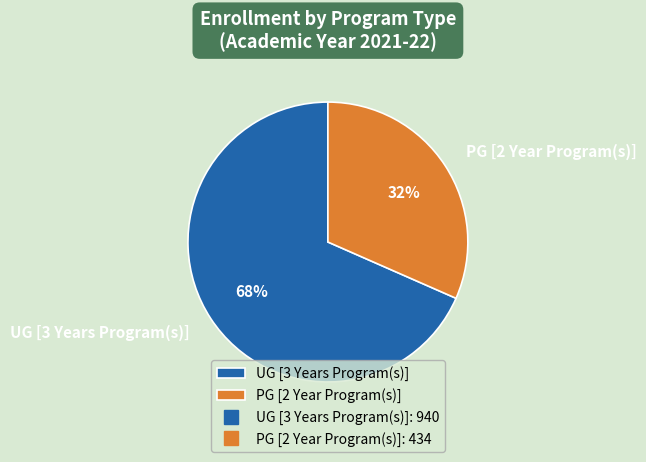

To the nearest percent, what is the combined percentage of UG [3 Years Program(s)] and PG [2 Year Program(s)]?

100%